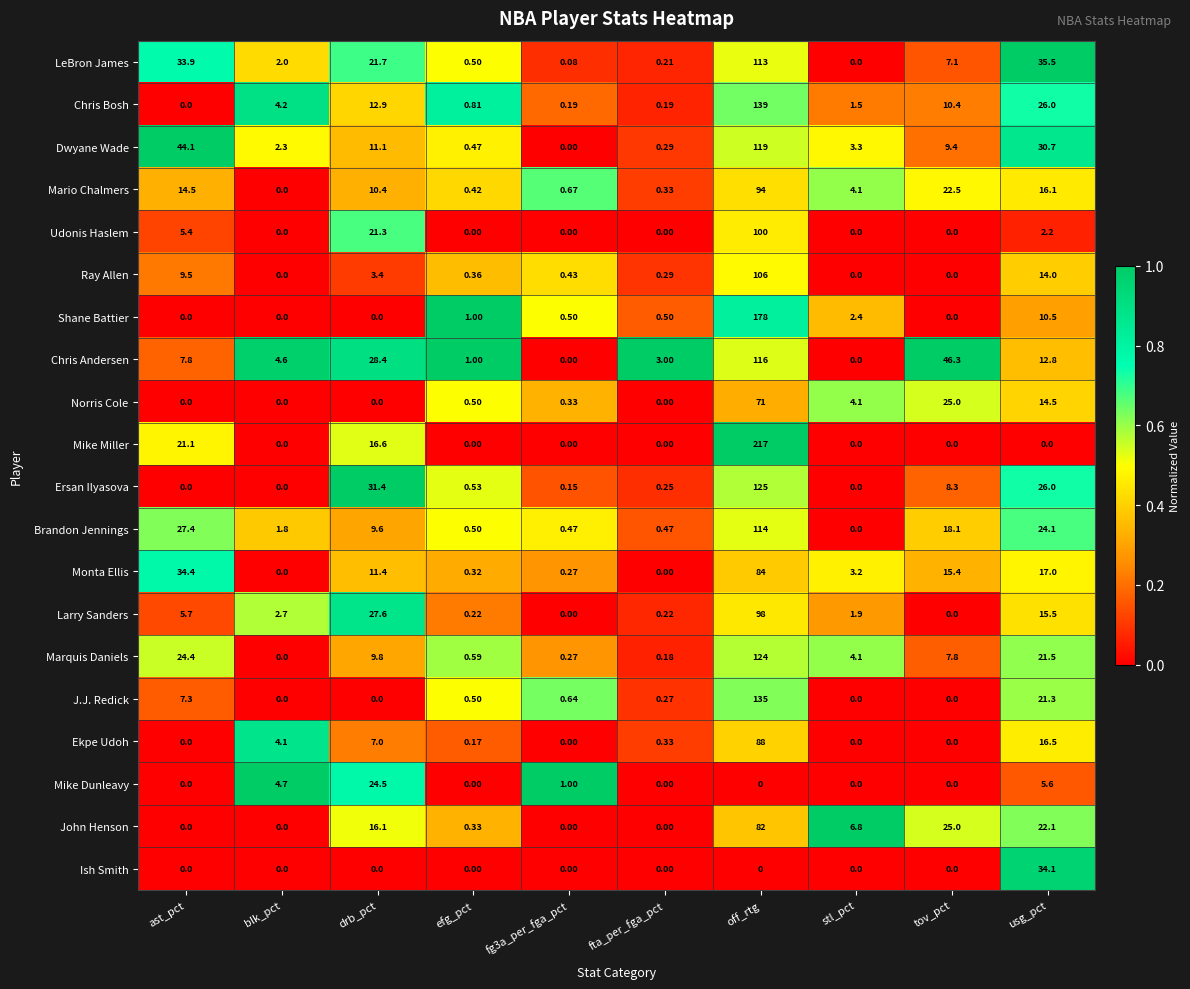

Which series has the largest range (max minus min)?

Mike Miller